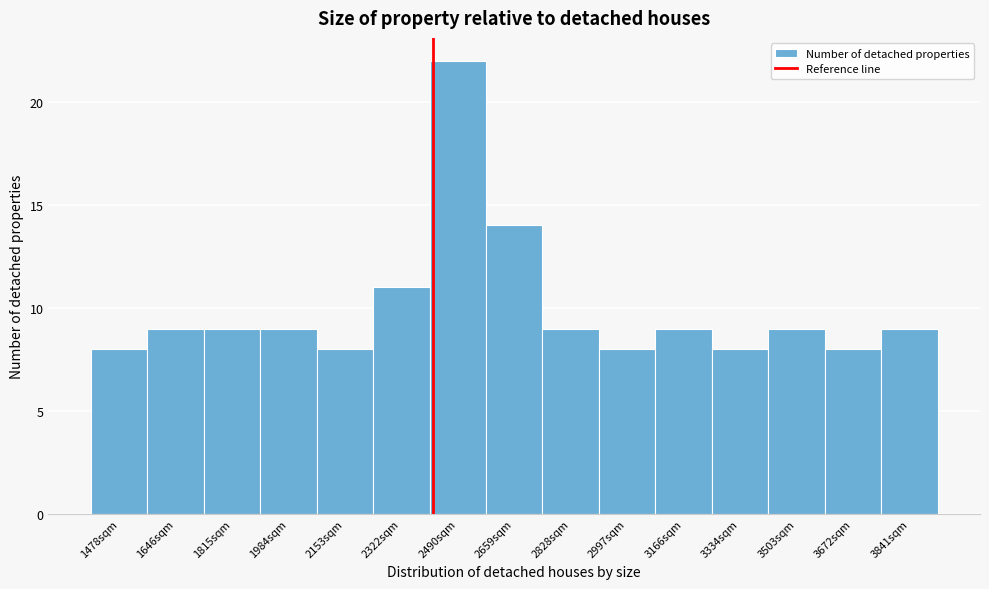

Reading right to left, list all the values displayed in this chart.

9	8	9	8	9	8	9	14	22	11	8	9	9	9	8